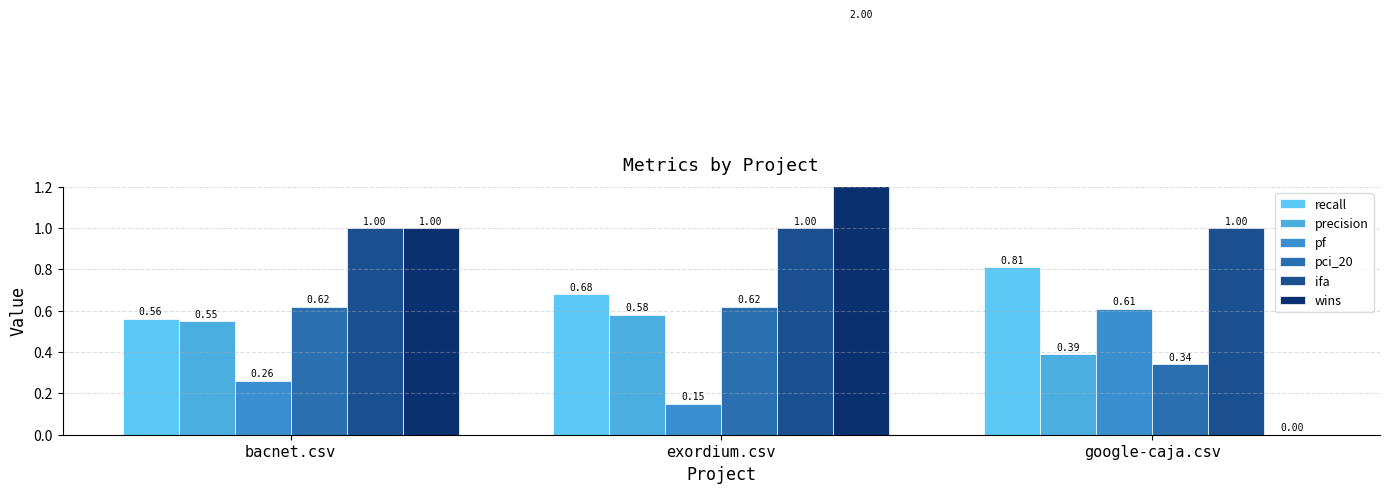

True or false: recall has a value of 0.3 at bacnet.csv.

False